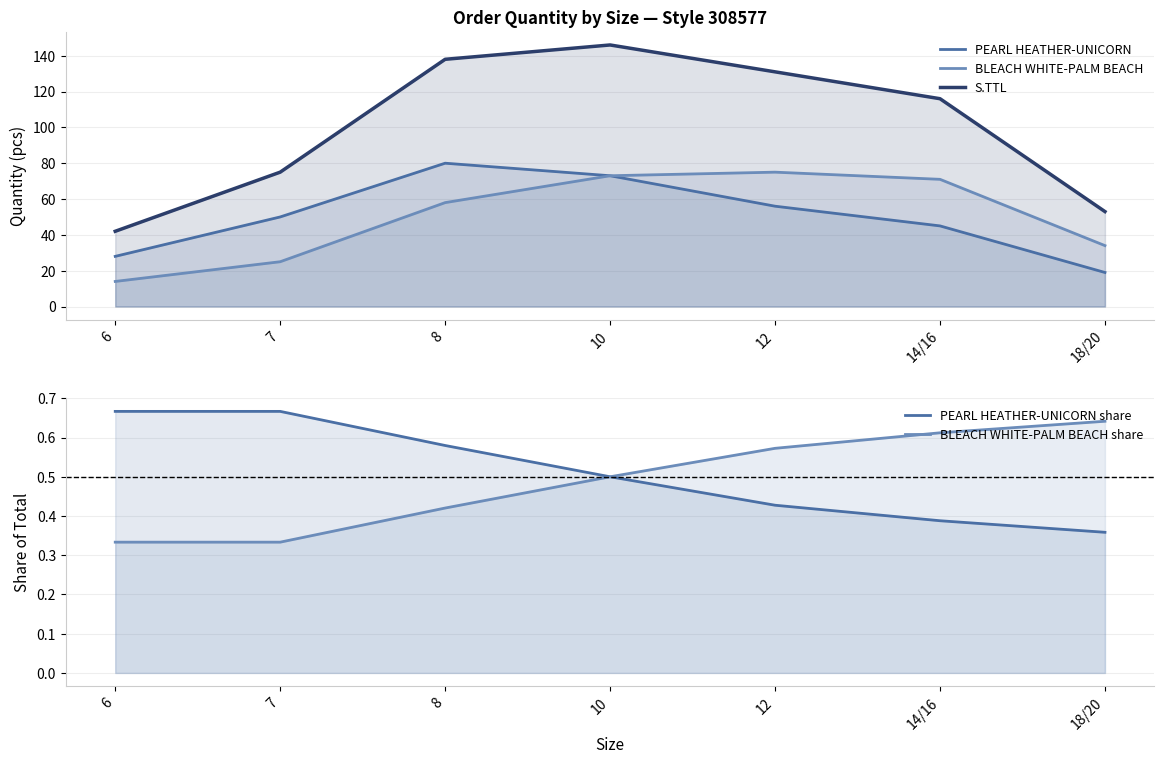

What is the label of the 6th point from the left?

14/16